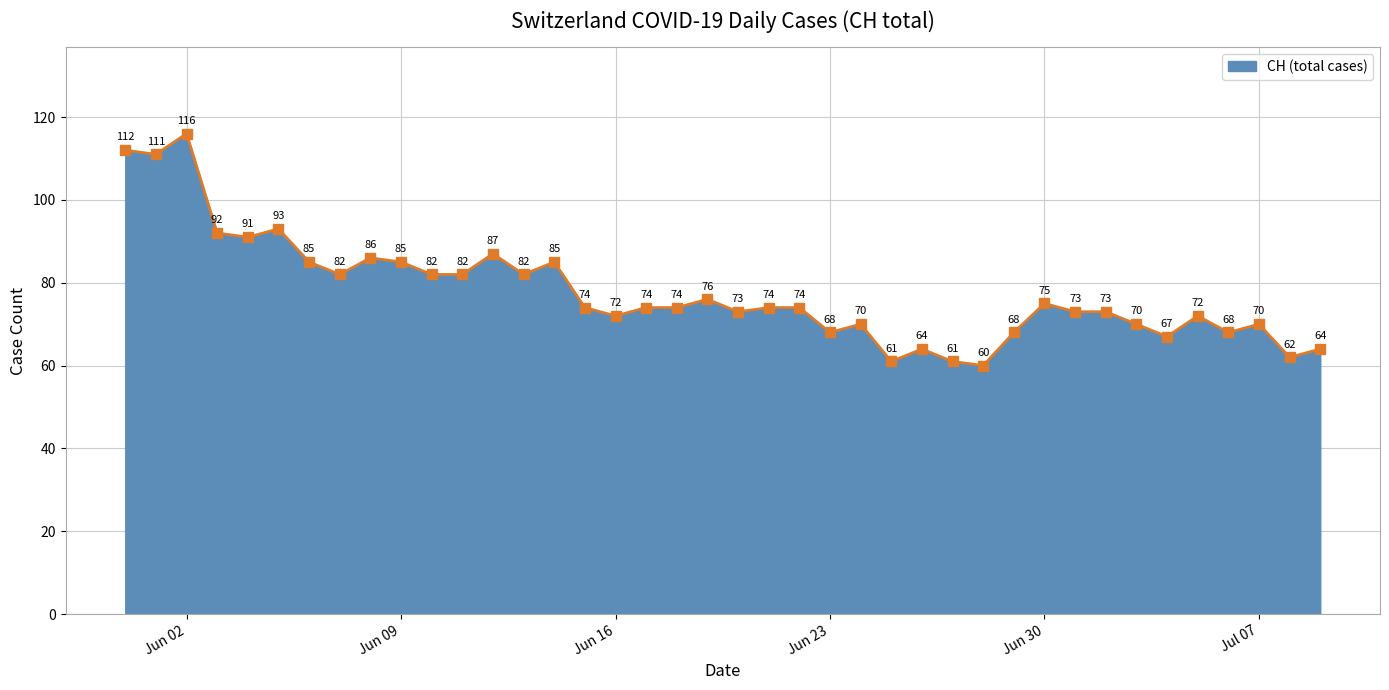

How many lines are shown in the chart?

1